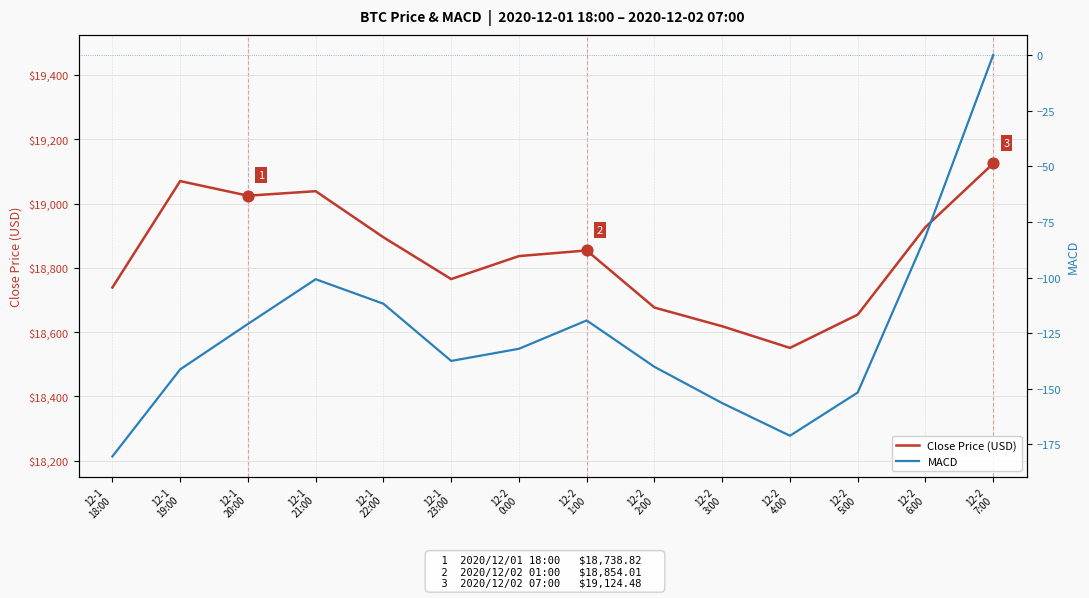

Is the value of Close Price (USD) at 12-1
19:00 greater than the value of MACD at 12-2
0:00?

Yes